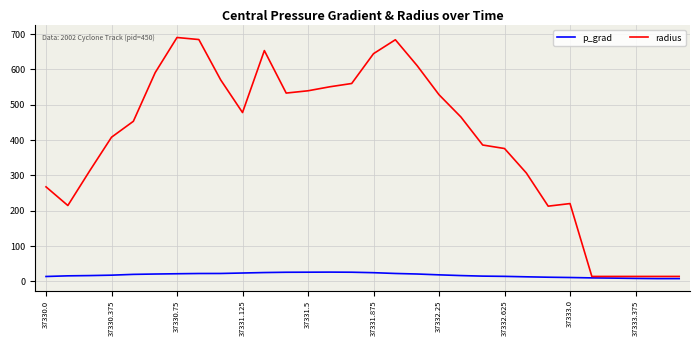

What is the maximum value for radius?

690.3